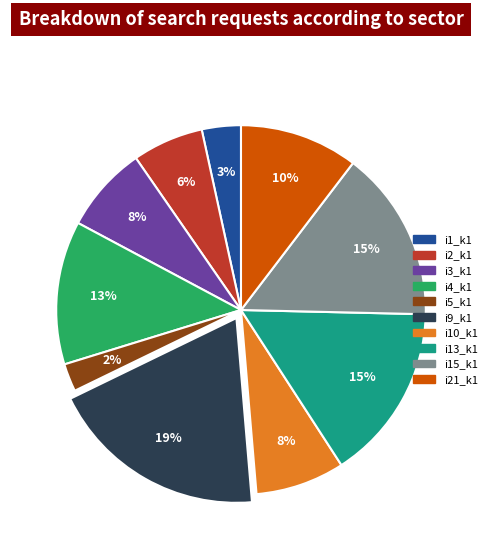

To the nearest percent, what is the difference between the largest and smallest slice percentages?

17%